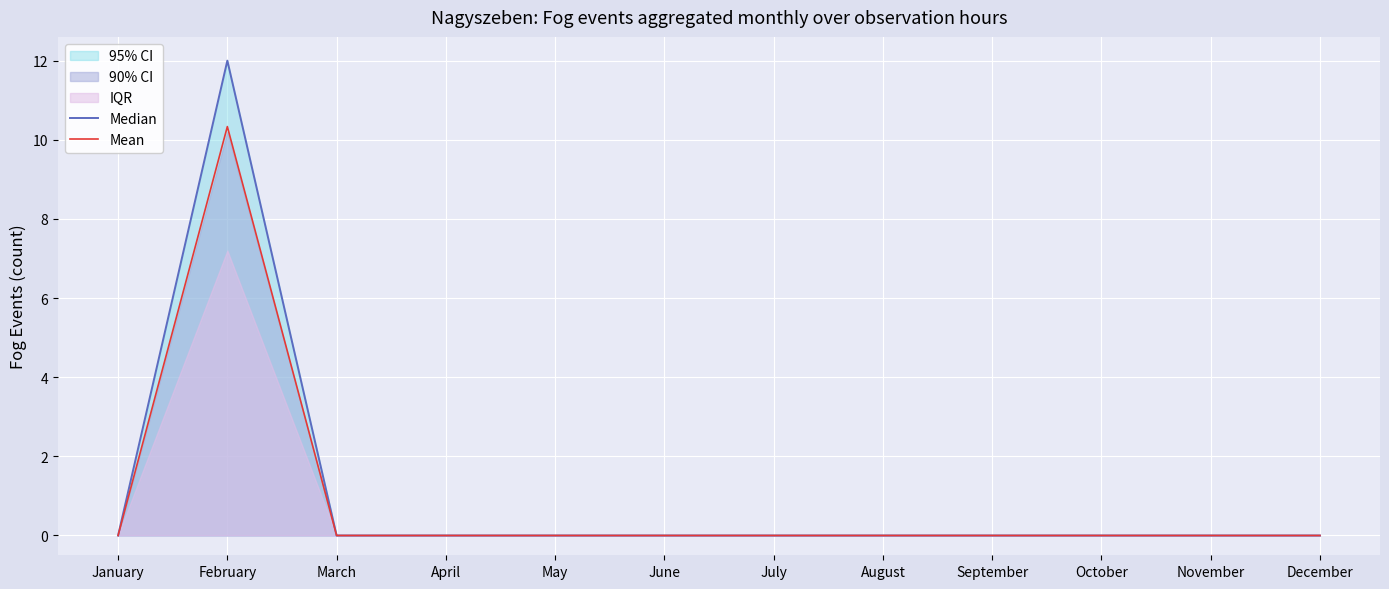

What is the sum of all Median values?

12.0